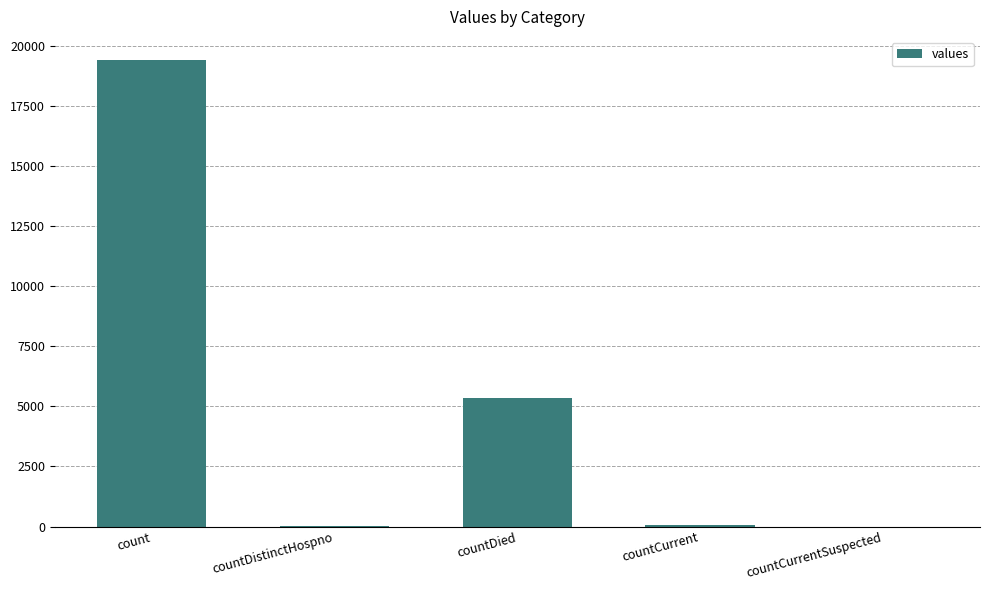

Are the bars grouped side by side (vs. stacked)?

No